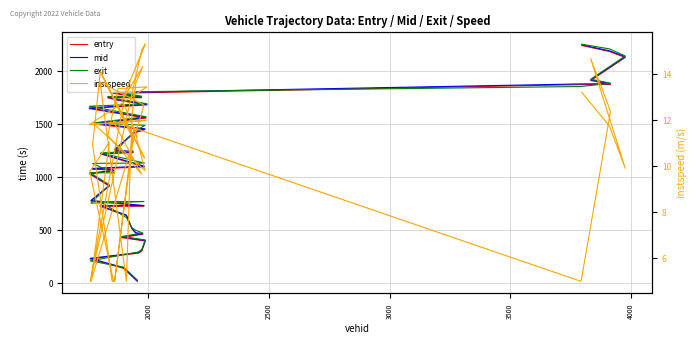

How many lines are shown in the chart?

4